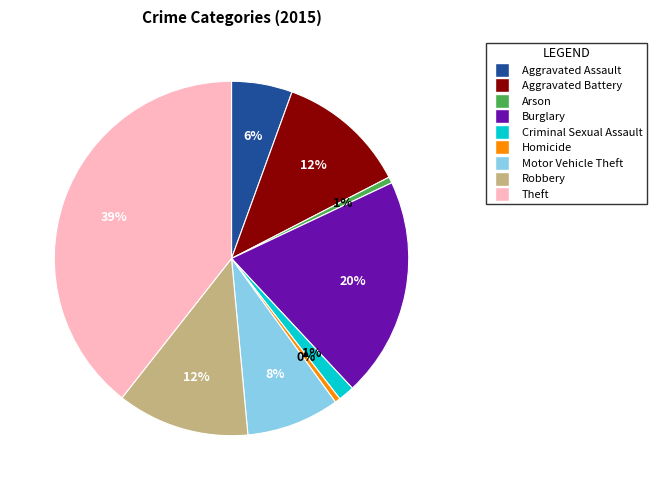

To the nearest percent, what portion does Aggravated Battery represent?

12%